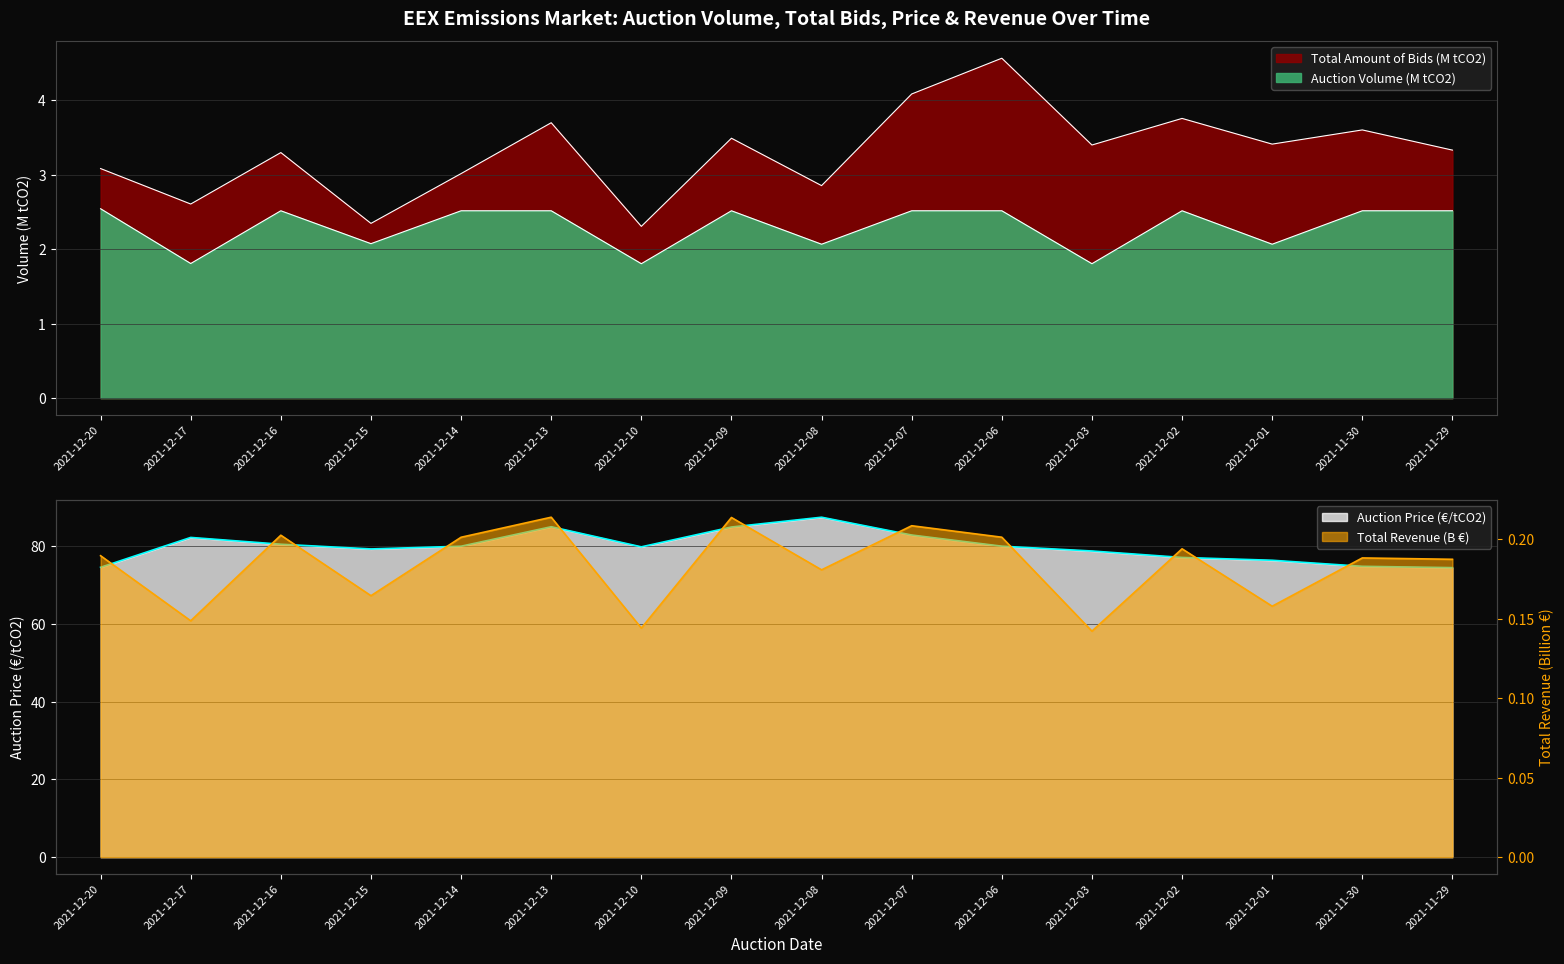

Reading right to left, transcribe all the data shown in this chart.

Auction Volume tCO2: 2.5	2.5	2.1	2.5	1.8	2.5	2.5	2.1	2.5	1.8	2.5	2.5	2.1	2.5	1.8	2.5
Total Revenue: 0.2	0.2	0.2	0.2	0.1	0.2	0.2	0.2	0.2	0.1	0.2	0.2	0.2	0.2	0.1	0.2
Auction Price: 74.5	74.8	76.4	77.1	78.8	80.0	82.9	87.5	84.9	79.8	85.0	80.0	79.3	80.5	82.2	74.6
Total Bids: 3.3	3.6	3.4	3.8	3.4	4.6	4.1	2.9	3.5	2.3	3.7	3.0	2.3	3.3	2.6	3.1